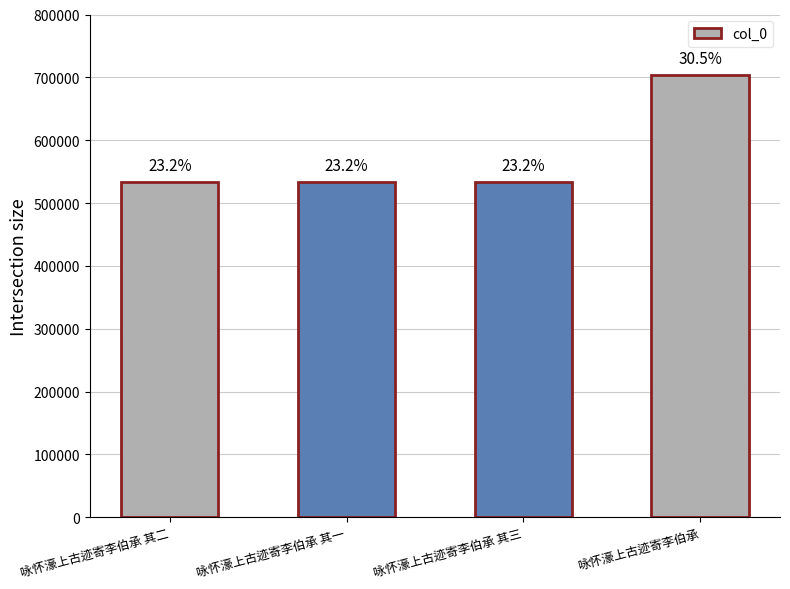

Are the bars horizontal?

No